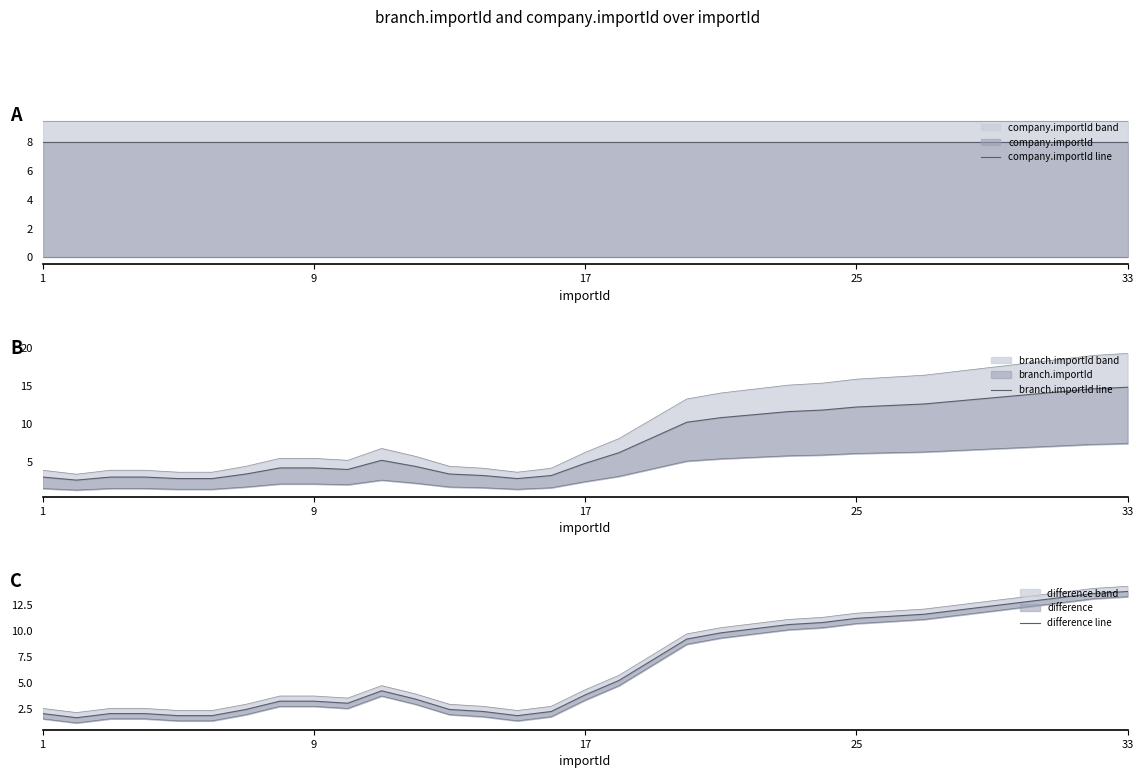

List the series in order of their peak value, lowest first.

company.importId line, difference line, branch.importId line